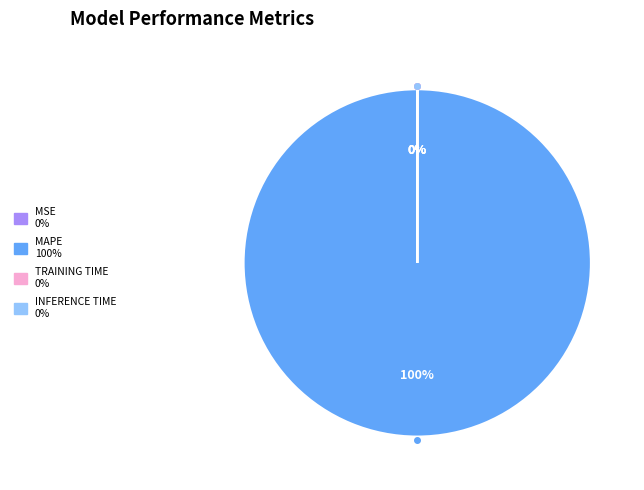

To the nearest percent, what is the average slice percentage?

25%